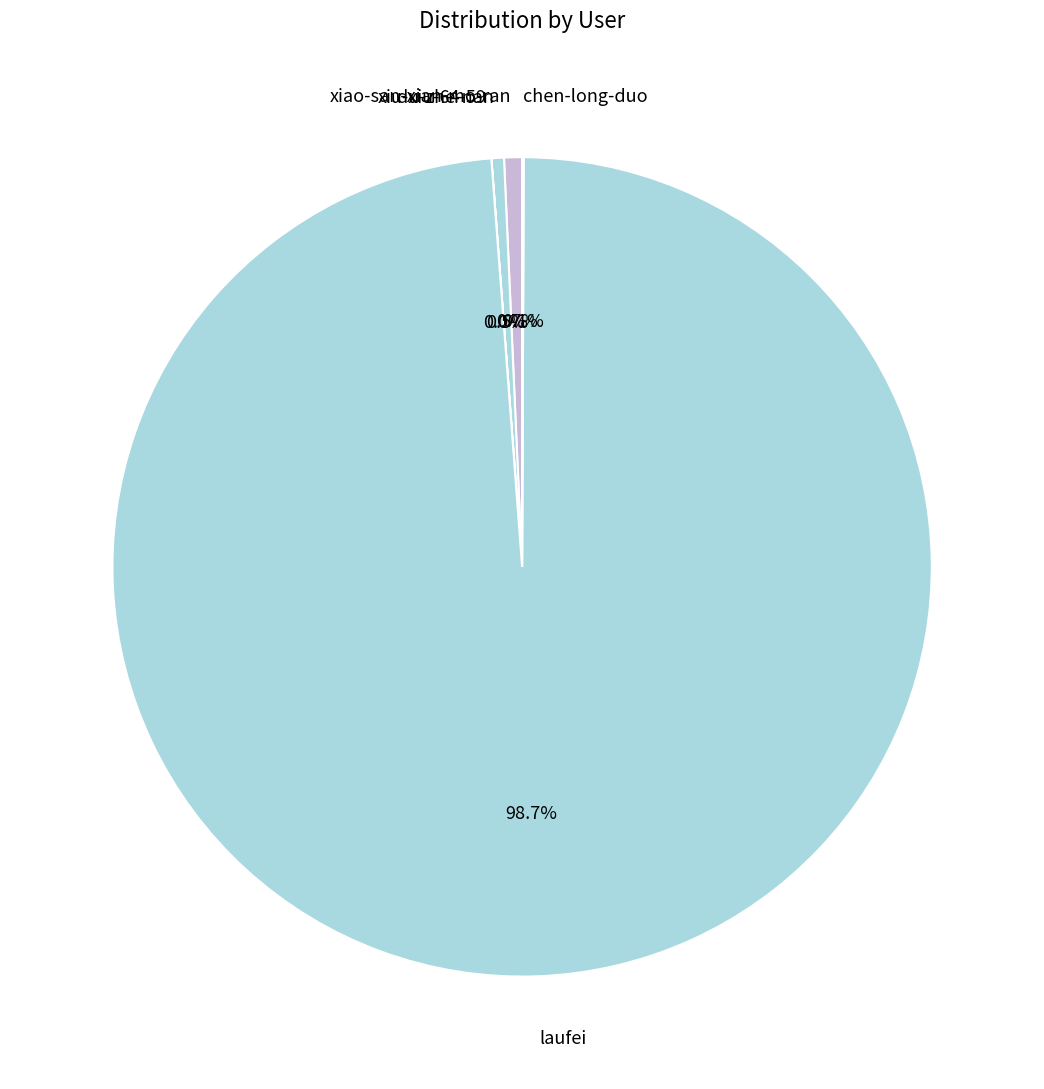

To the nearest percent, what is the average slice percentage?

20%